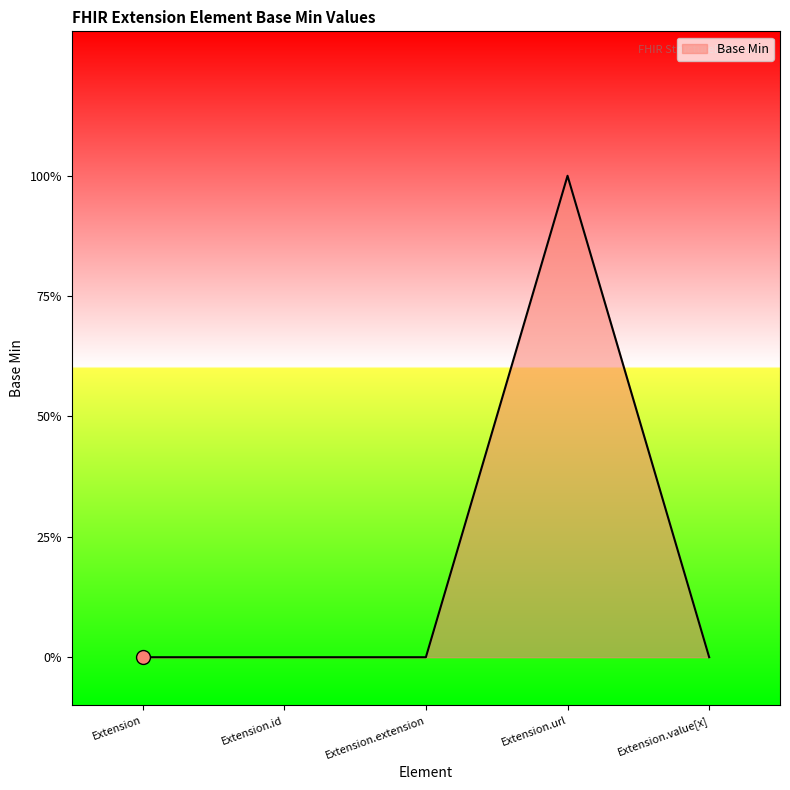

Count the values in the range 0 to 1.

5